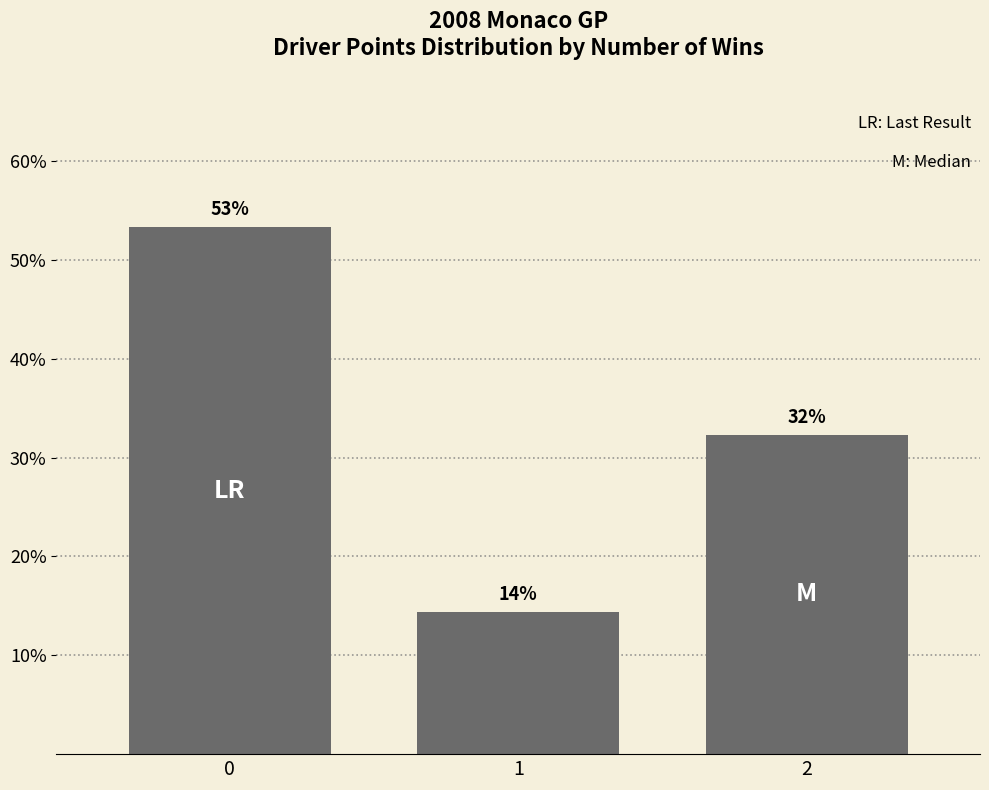

How many bars are there in total?

3